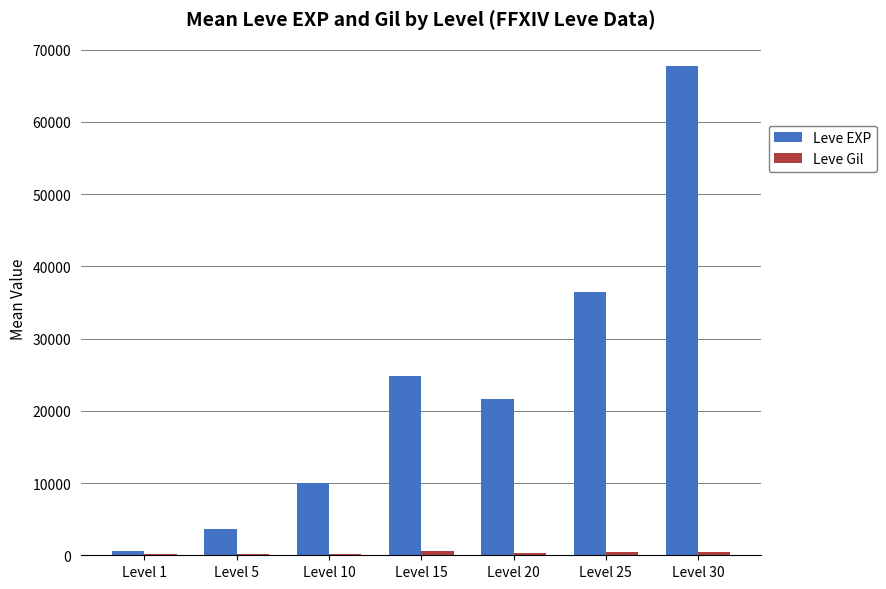

At which category is the sum across all series the highest?

Level 30